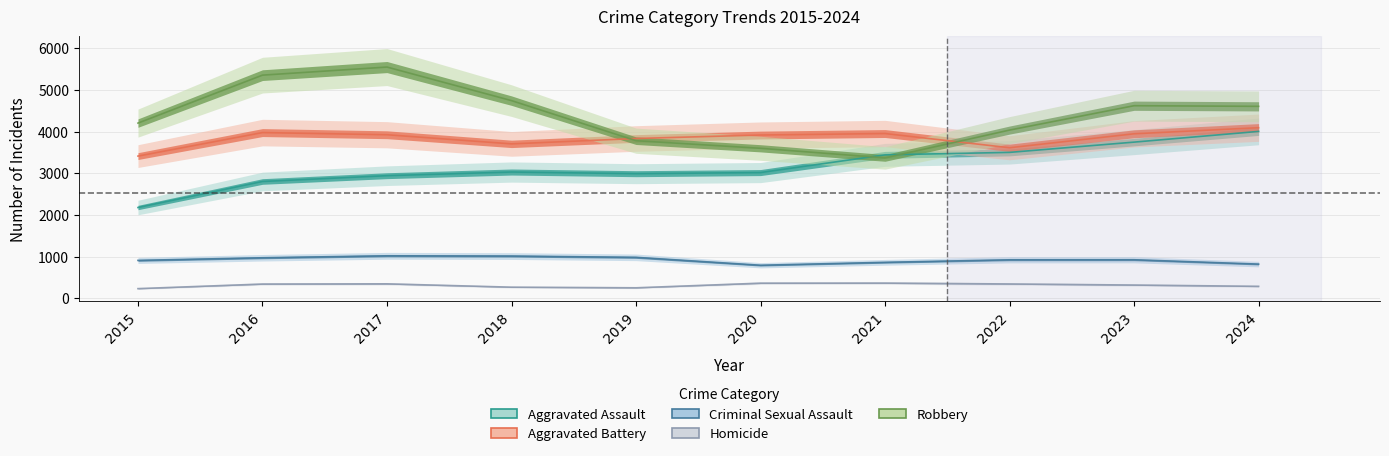

Reading right to left, extract all data points from this chart.

Aggravated Assault: 2024=4005	2023=3748	2022=3502	2021=3443	2020=3018	2019=2991	2018=3031	2017=2943	2016=2804	2015=2180
Aggravated Battery: 2024=4094	2023=3948	2022=3613	2021=3954	2020=3918	2019=3835	2018=3706	2017=3925	2016=3977	2015=3413
Criminal Sexual Assault: 2024=823	2023=927	2022=926	2021=866	2020=796	2019=985	2018=1016	2017=1022	2016=975	2015=912
Homicide: 2024=290	2023=321	2022=347	2021=368	2020=366	2019=255	2018=270	2017=350	2016=345	2015=235
Robbery: 2024=4606	2023=4621	2022=4037	2021=3370	2020=3600	2019=3782	2018=4743	2017=5548	2016=5354	2015=4204